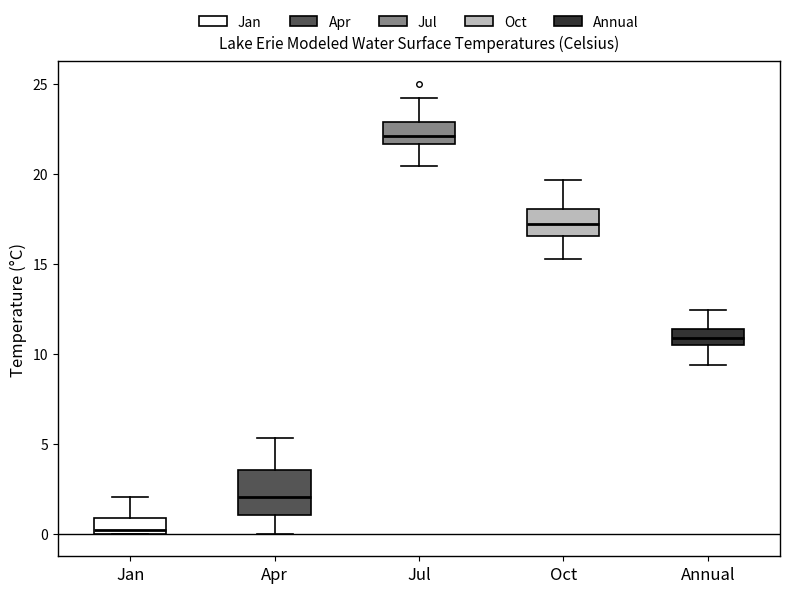

Comparing the boxes themselves (not the whiskers), which one is the tallest?

Apr